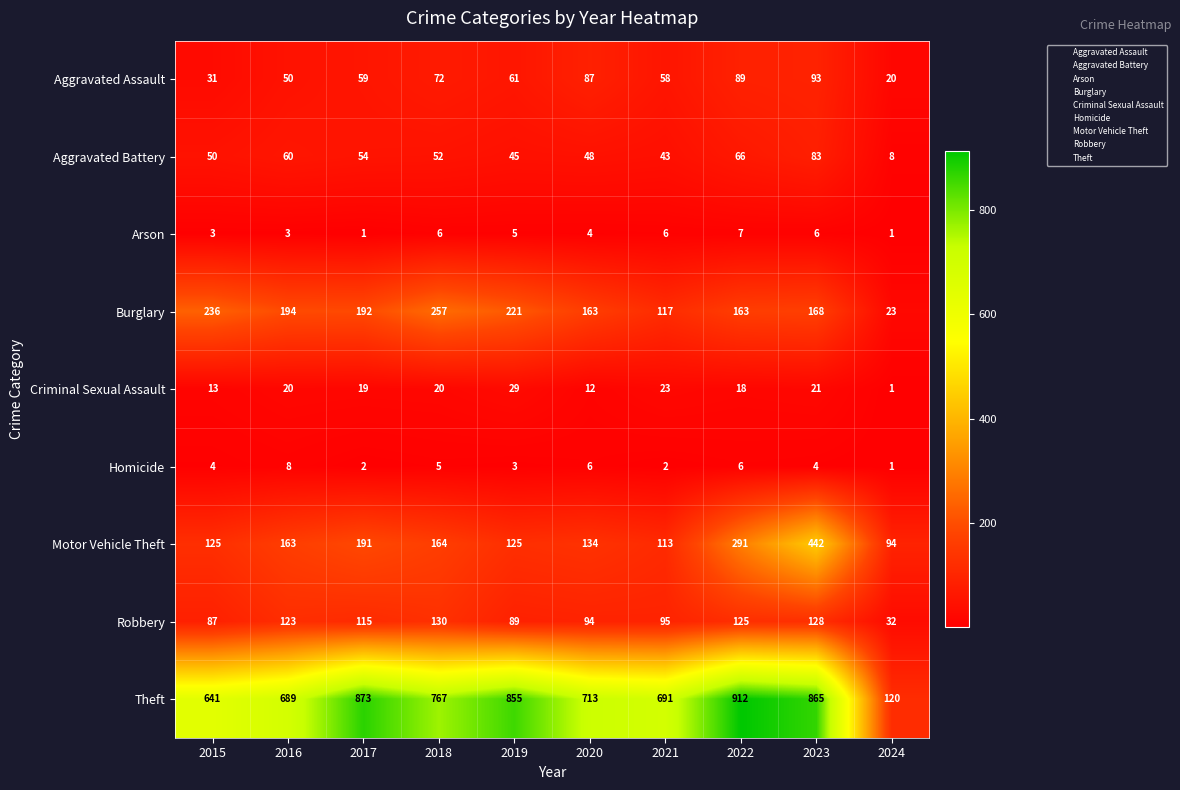

What is the average value of the Motor Vehicle Theft series?

184